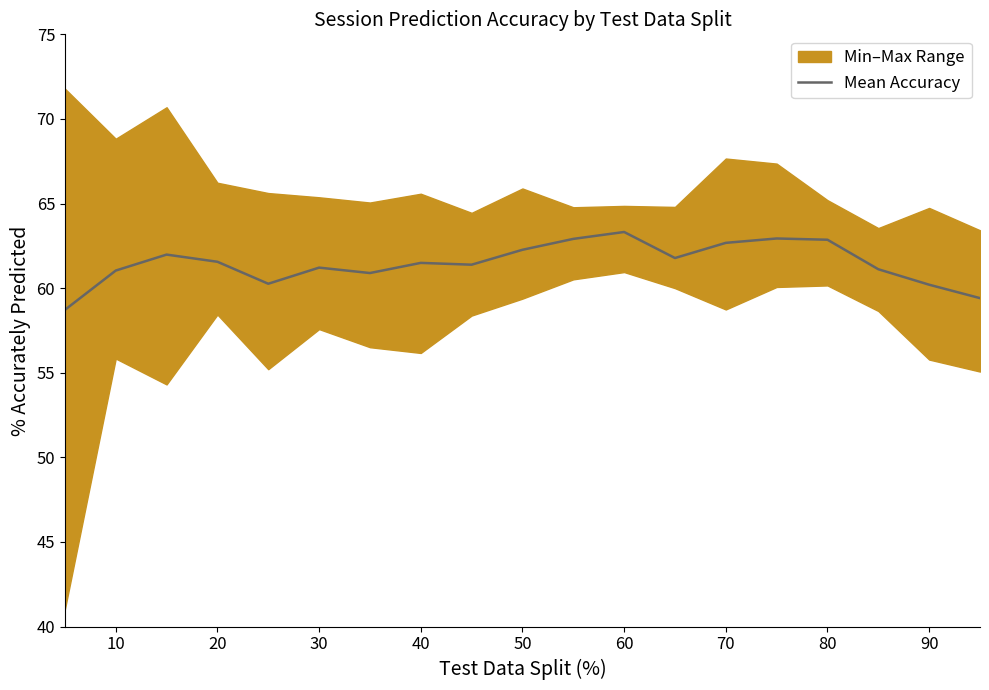

At which label does the data first exceed 61?

10